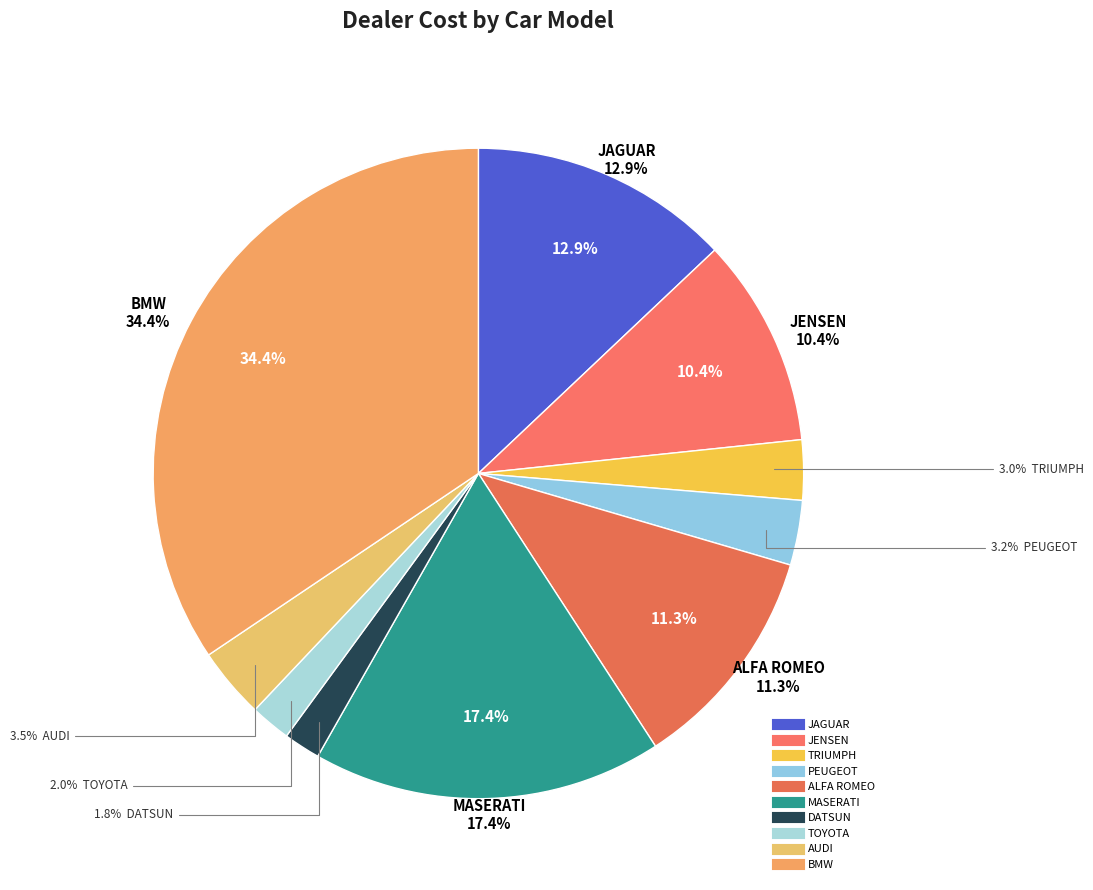

What percentage do TRIUMPH and ALFA ROMEO together represent?

14.3%